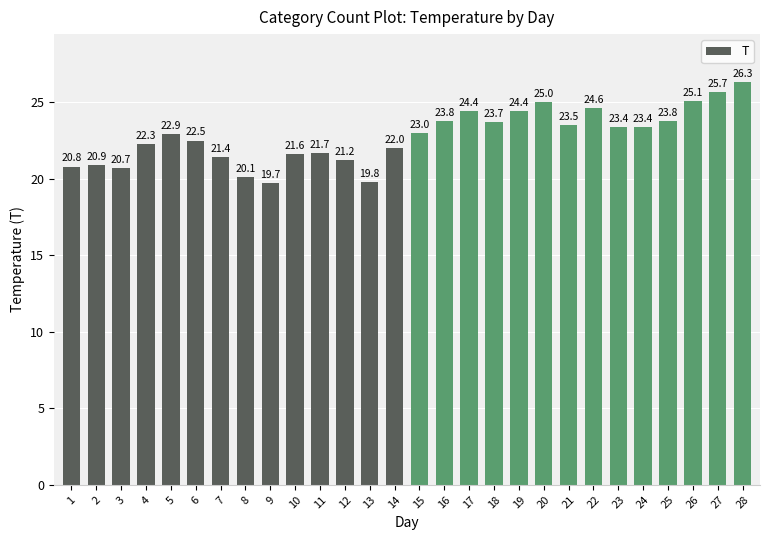

What is the minimum value shown in the chart?

19.7